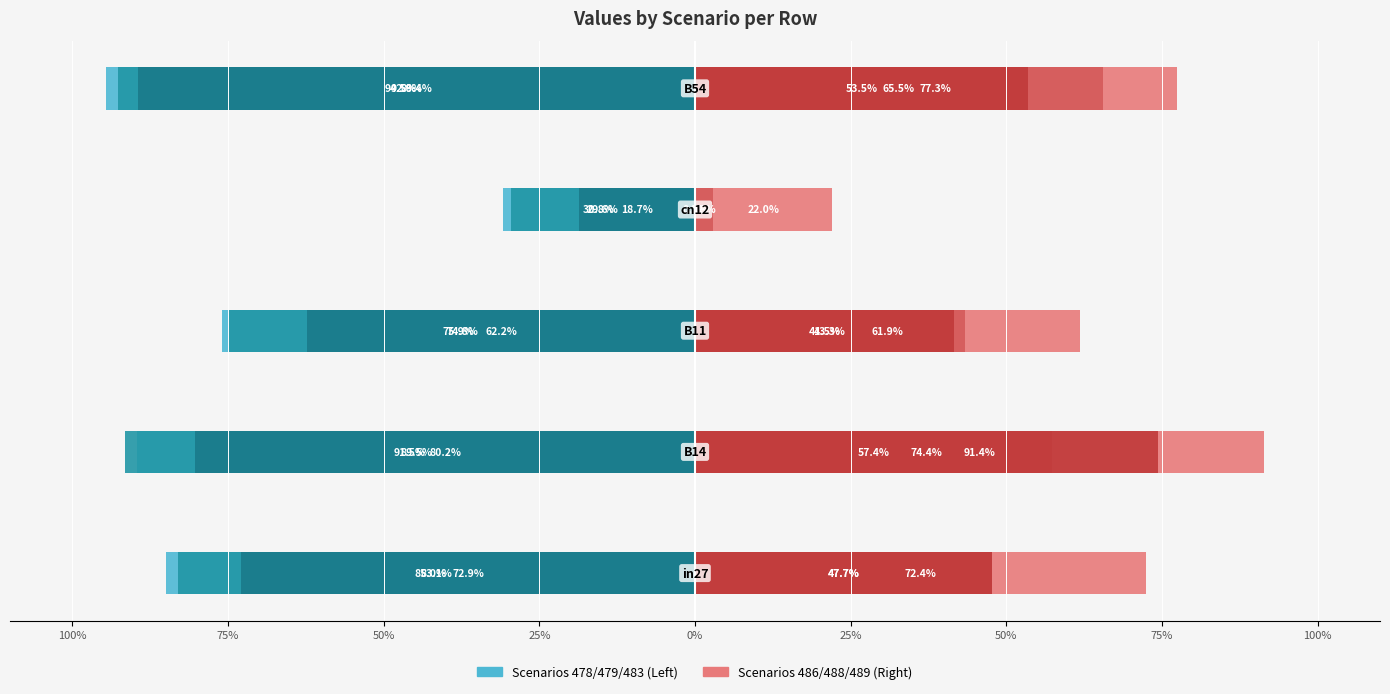

Is the value of job241_scenario0_478 at 100% greater than the value of job246_scenario2_486 at 50%?

No